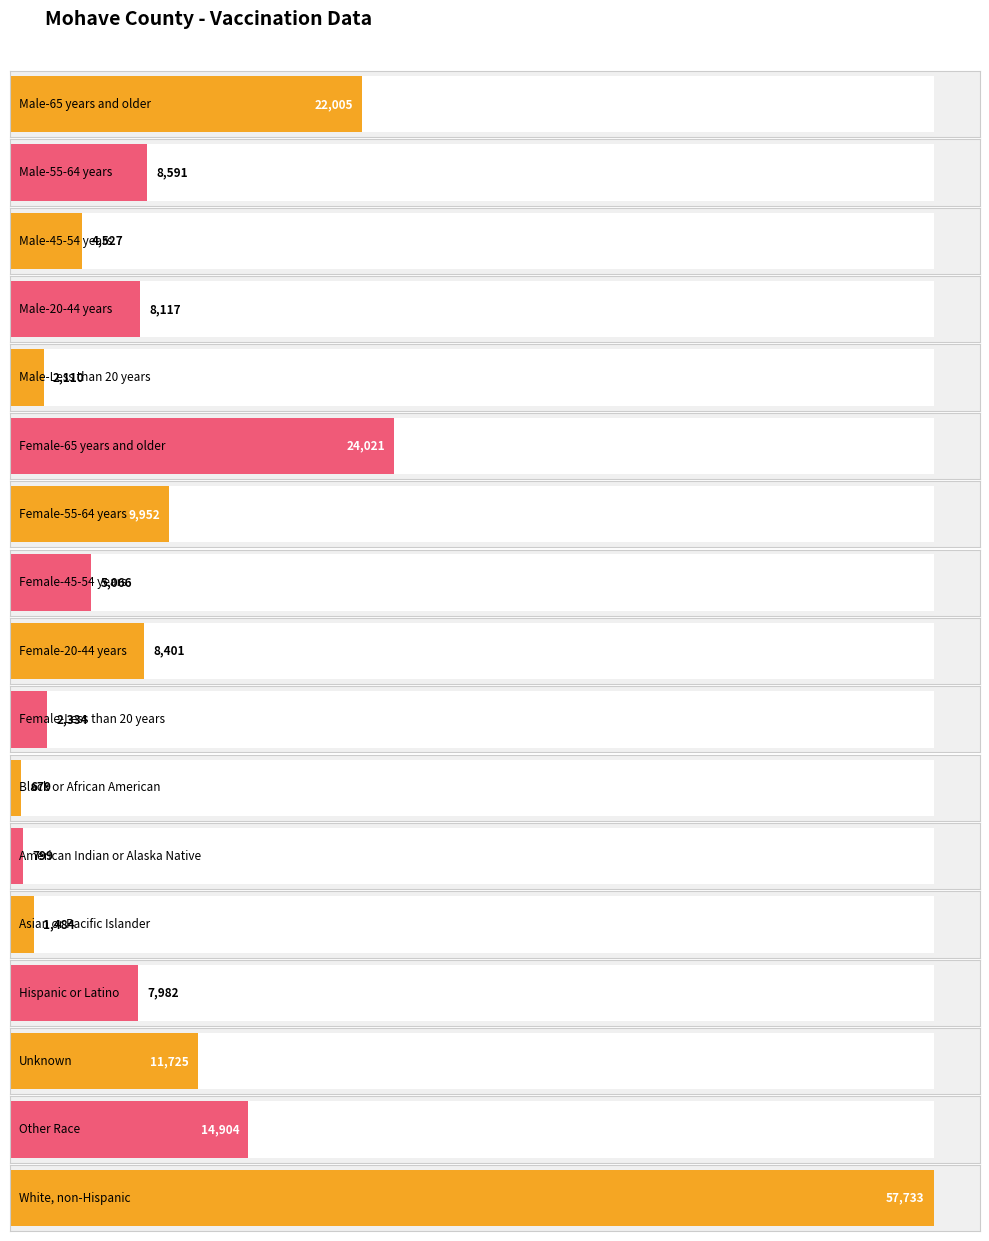

True or false: the data shows 5651 at Female-55-64 years.

False